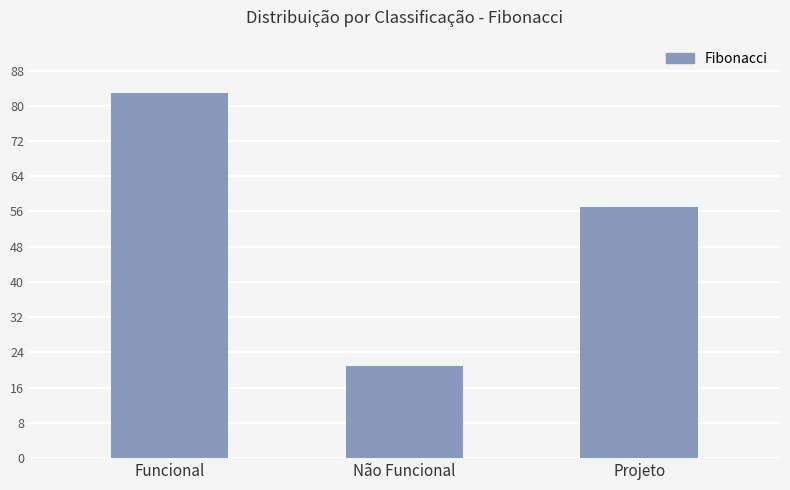

Reading left to right, transcribe all the data shown in this chart.

Funcional=83	Não Funcional=21	Projeto=57